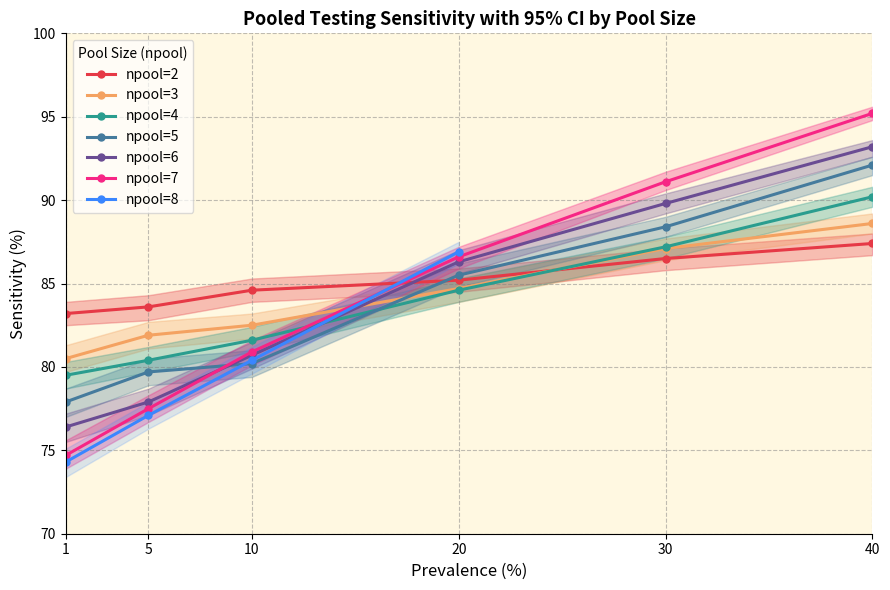

Does the chart display data point markers on the line(s)?

Yes